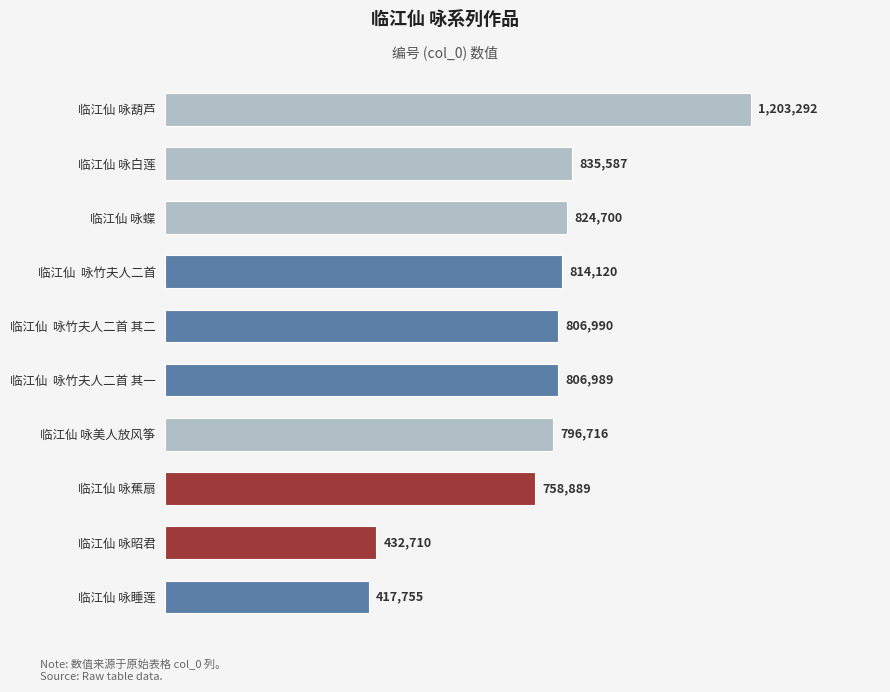

Which category has the highest value across all series?

临江仙 咏葫芦